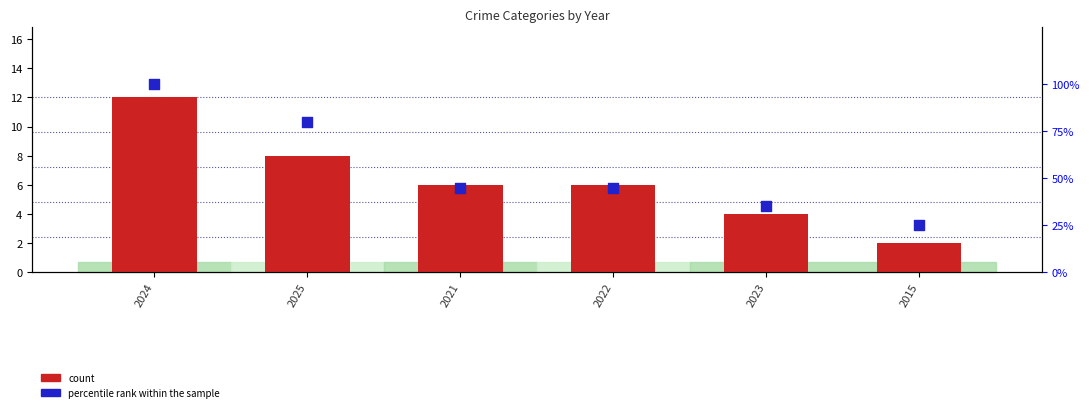

What is the total value across all series at 2022?

51